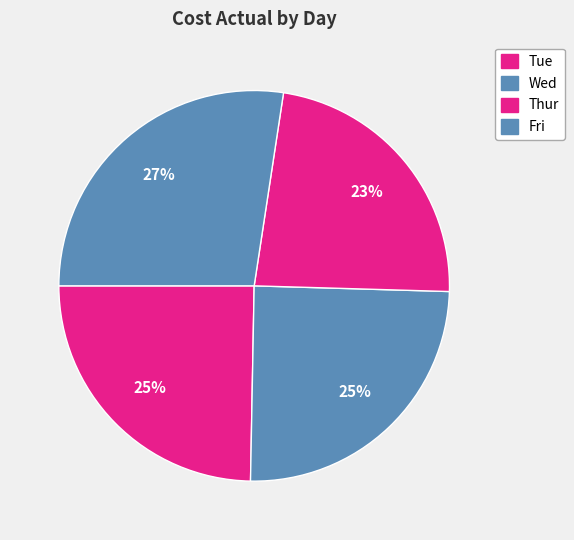

The Thur slice represents 23% of the pie. True or false?

True